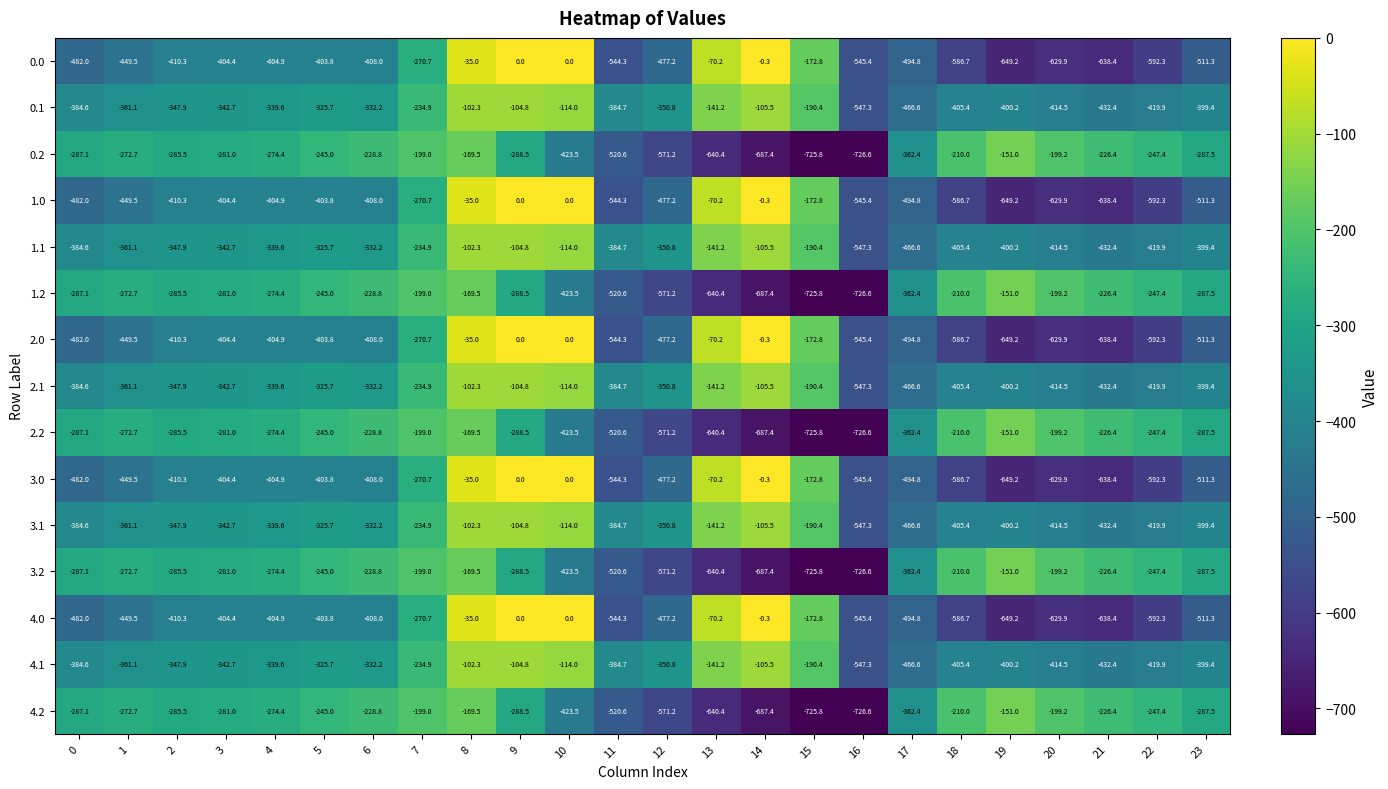

What is the difference between the highest and lowest values at 5?

158.8